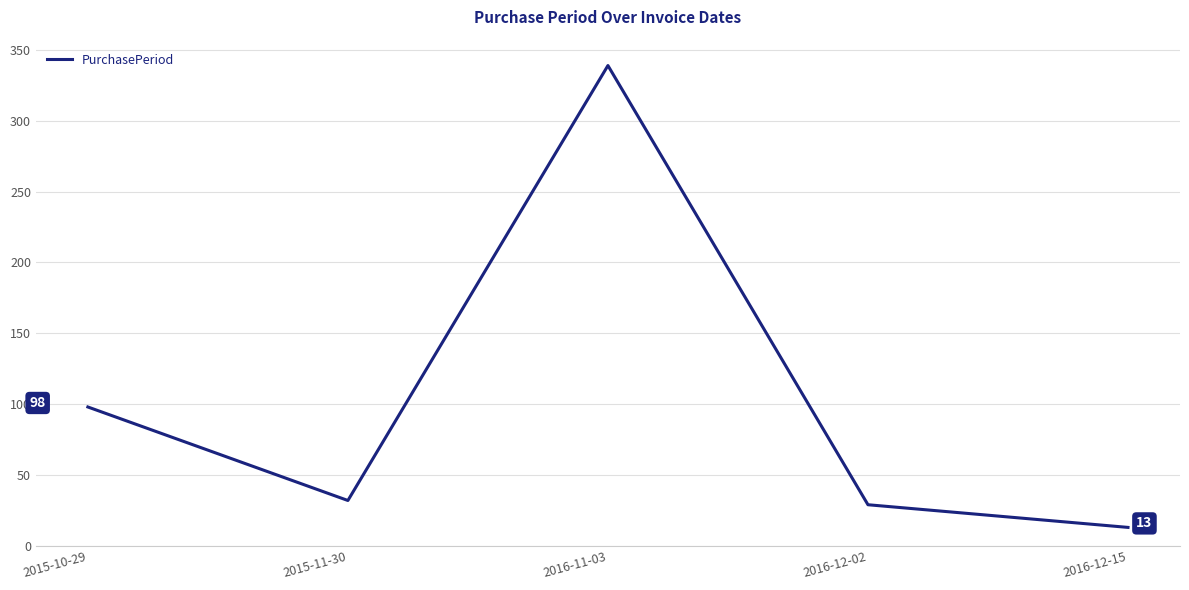

What is the difference between the second highest and minimum values?

85